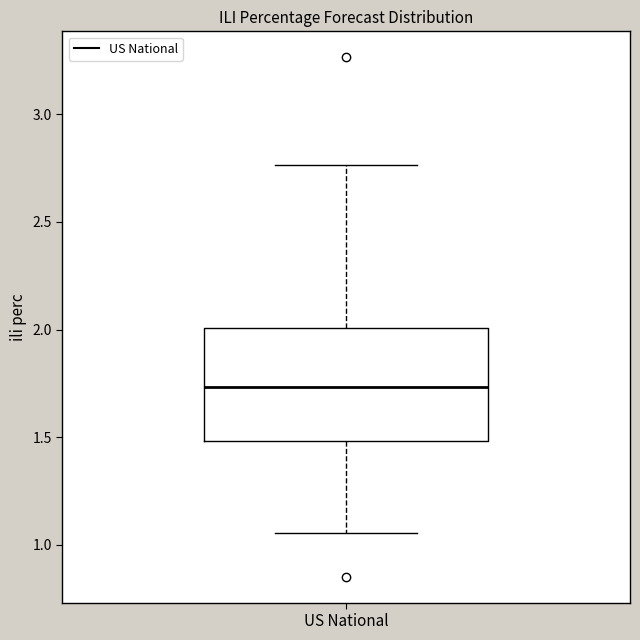

Read this box plot against the y-axis: the position of the median line, the range covered by the box, and the ends of both whiskers. The values are not printed on the chart, so give them approximately, as read against the axis.

median 1.75, box 1.50 to 2.00, whiskers 1.05 to 2.75